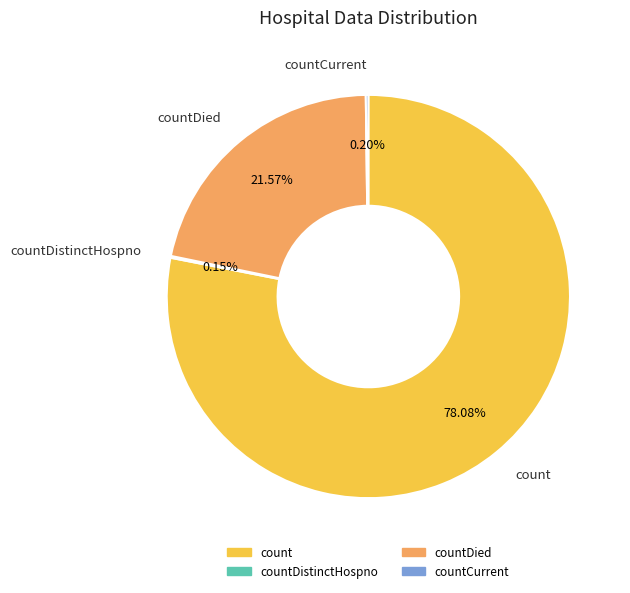

Is there a majority slice in this chart?

Yes